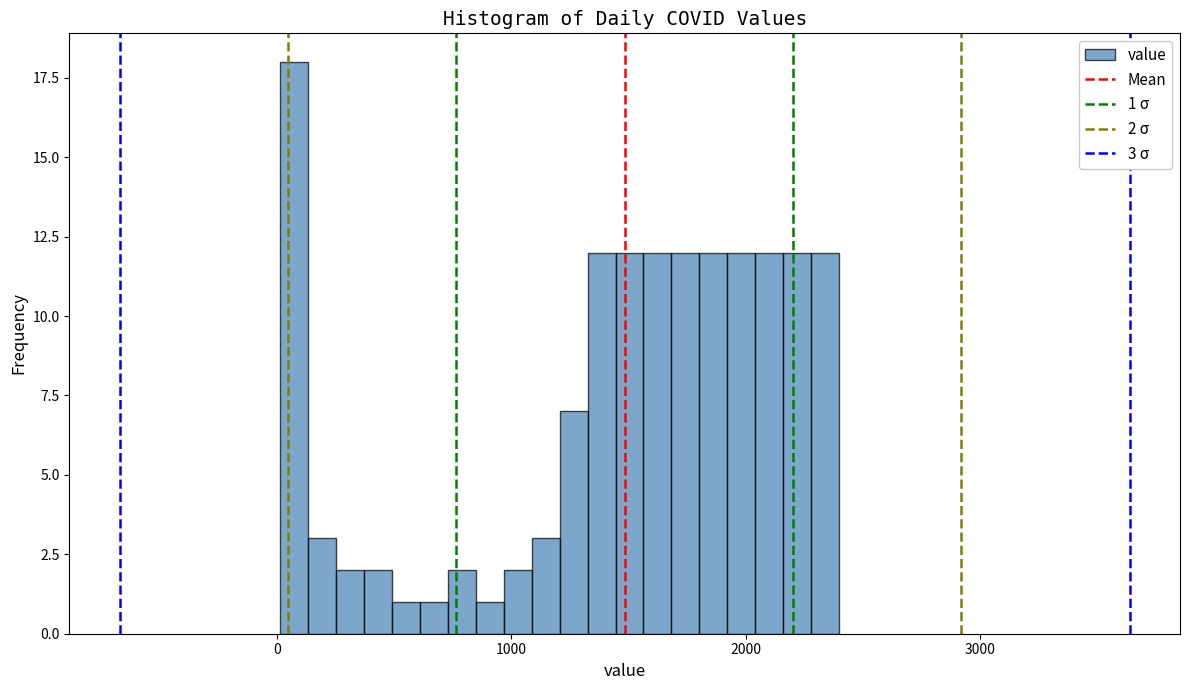

Read against the x-axis, roughly where is the centre of the tallest bar?

100